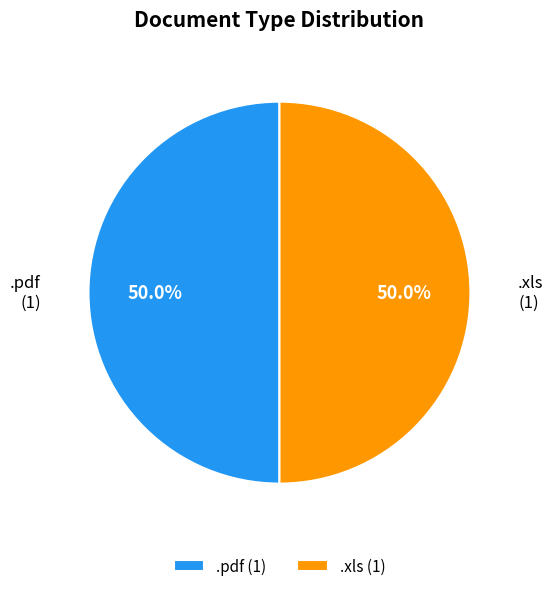

To the nearest percent, what is the combined percentage of .pdf and .xls?

100%